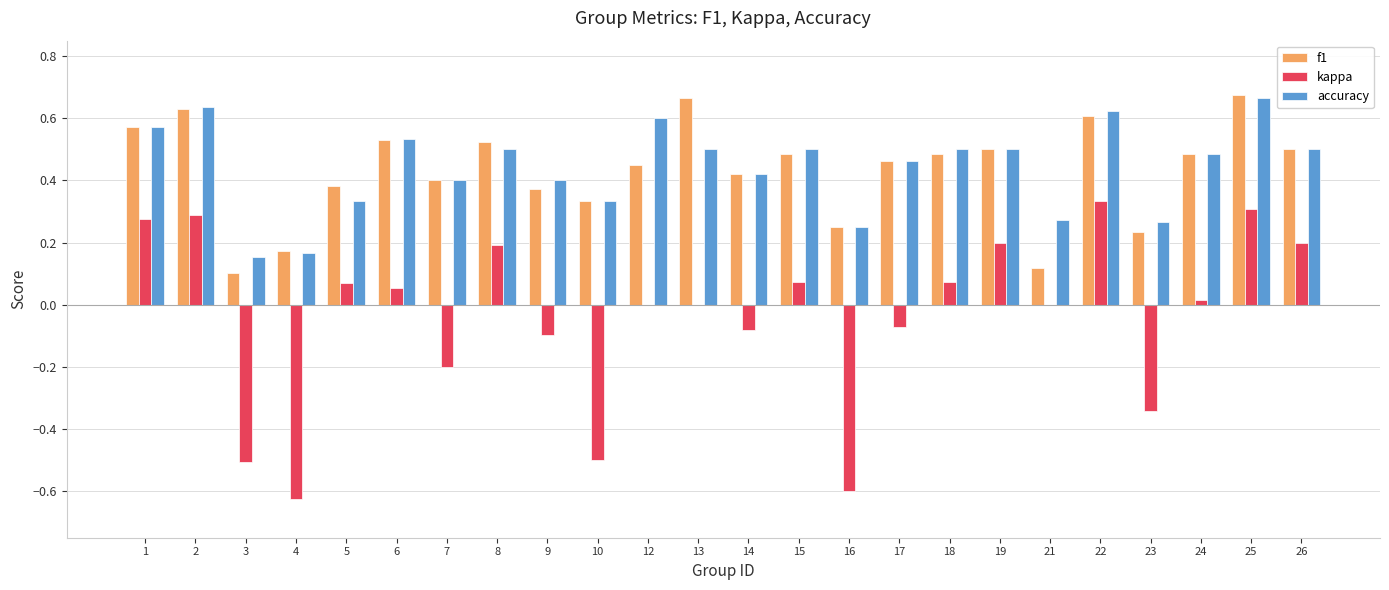

Are the bars grouped side by side (vs. stacked)?

Yes